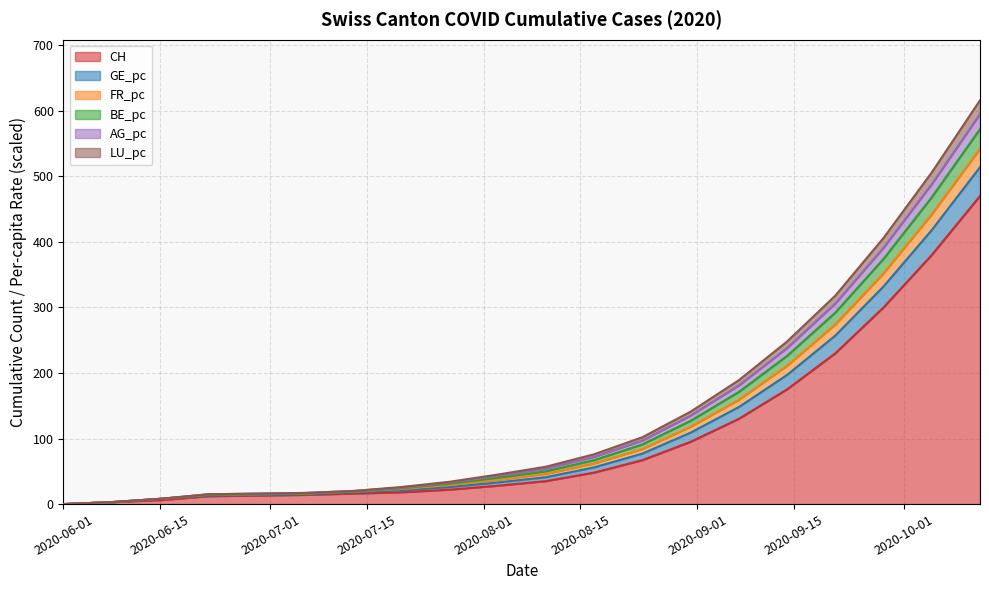

What is the maximum value for CH?

470